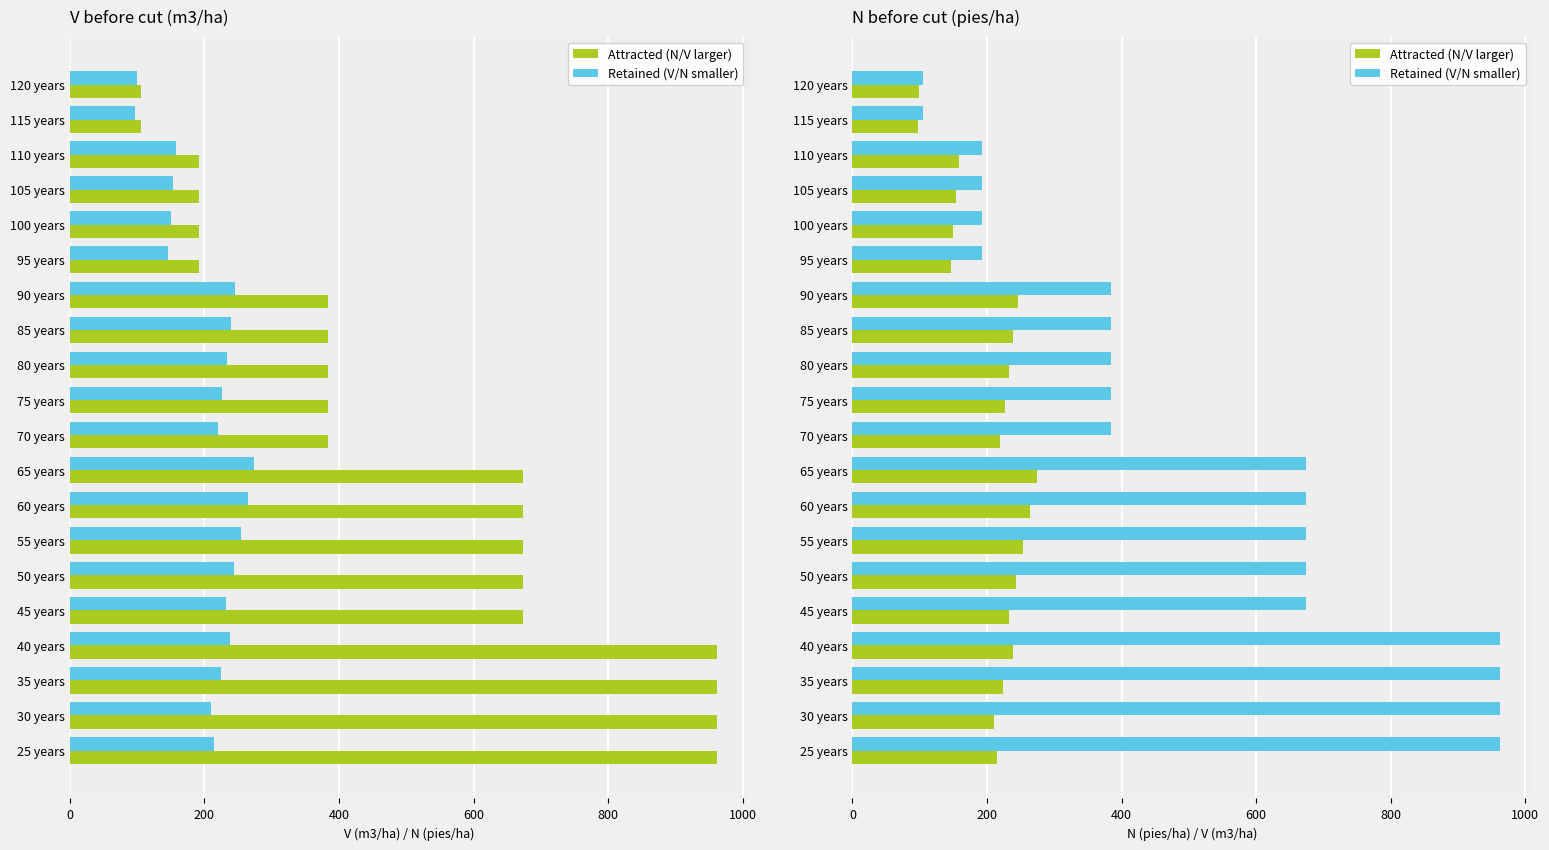

Reading left to right, transcribe all the data shown in this chart.

Attracted (N/V larger): 214.2	209.8	224.3	238.4	232.8	243.5	254.2	264.2	274.0	219.6	226.4	233.0	239.4	245.6	145.8	149.9	153.9	157.8	97.3	99.7
Retained (V/N smaller): 962.0	962.0	962.0	962.0	673.4	673.4	673.4	673.4	673.4	383.8	383.8	383.8	383.8	383.8	191.9	191.9	191.9	191.9	105.6	105.6